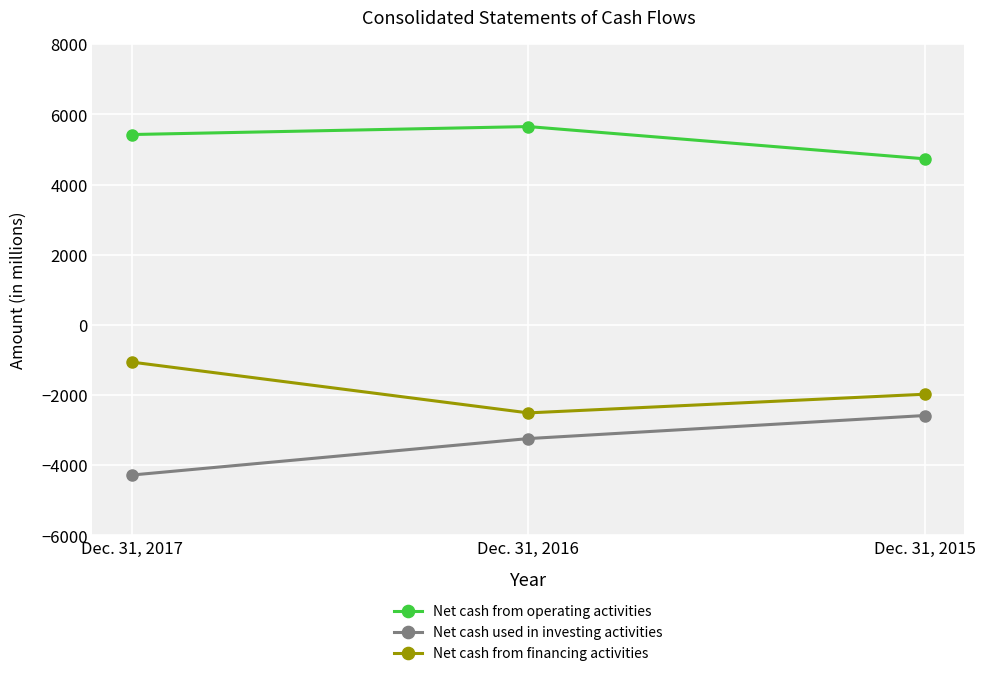

What is the highest value of the Net cash used in investing activities series?

-2583